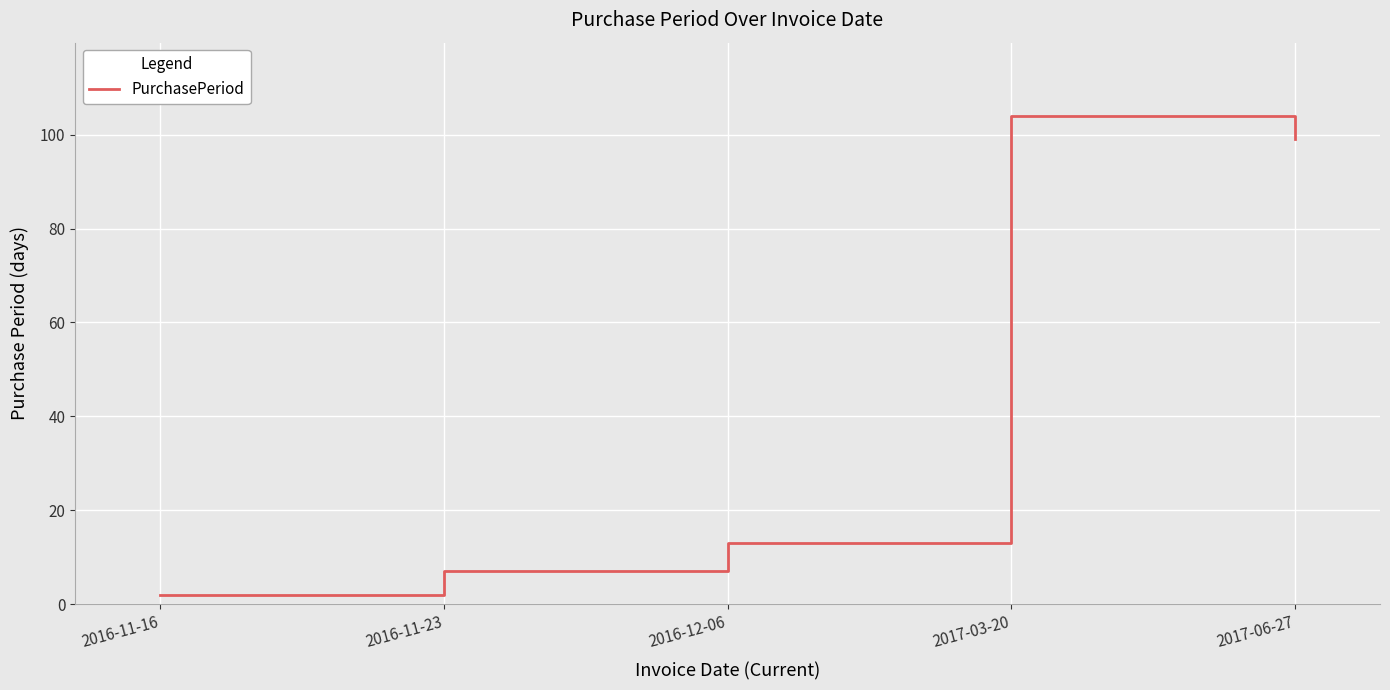

Is it true that the value at 2016-11-23 is 2?

False